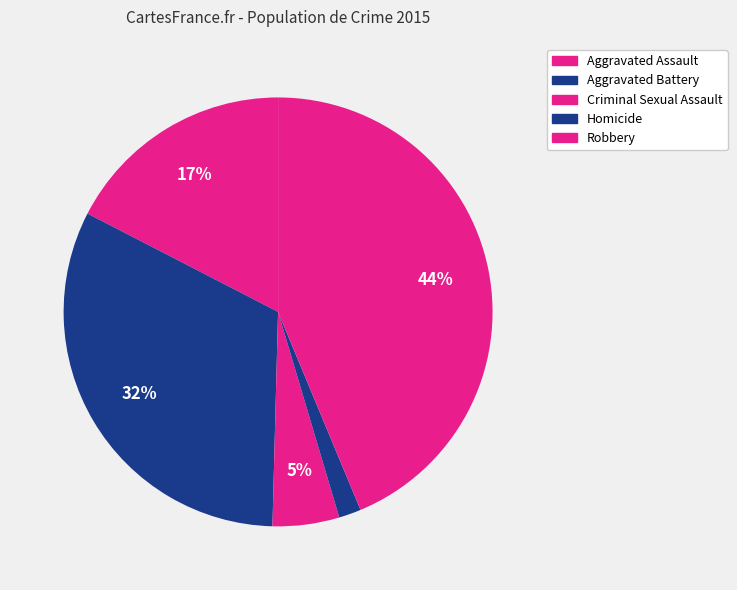

Rank the categories by value from lowest to highest.

Homicide, Criminal Sexual Assault, Aggravated Assault, Aggravated Battery, Robbery